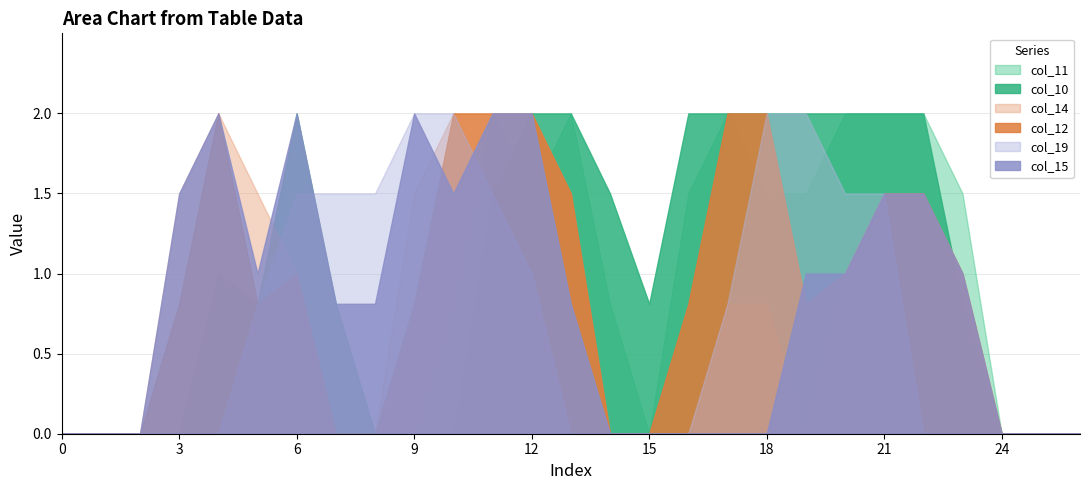

How many lines are shown in the chart?

6